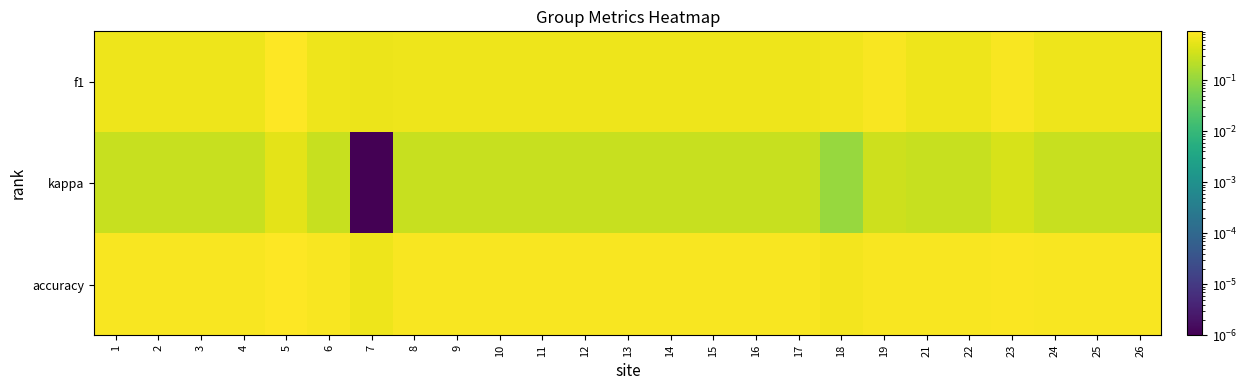

At which category is the sum across all series the highest?

5